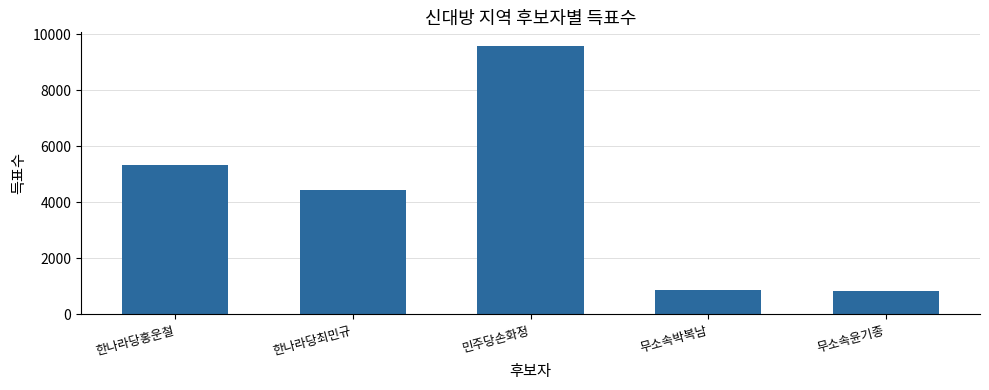

True or false: the data shows 5341 at 한나라당홍운철.

True